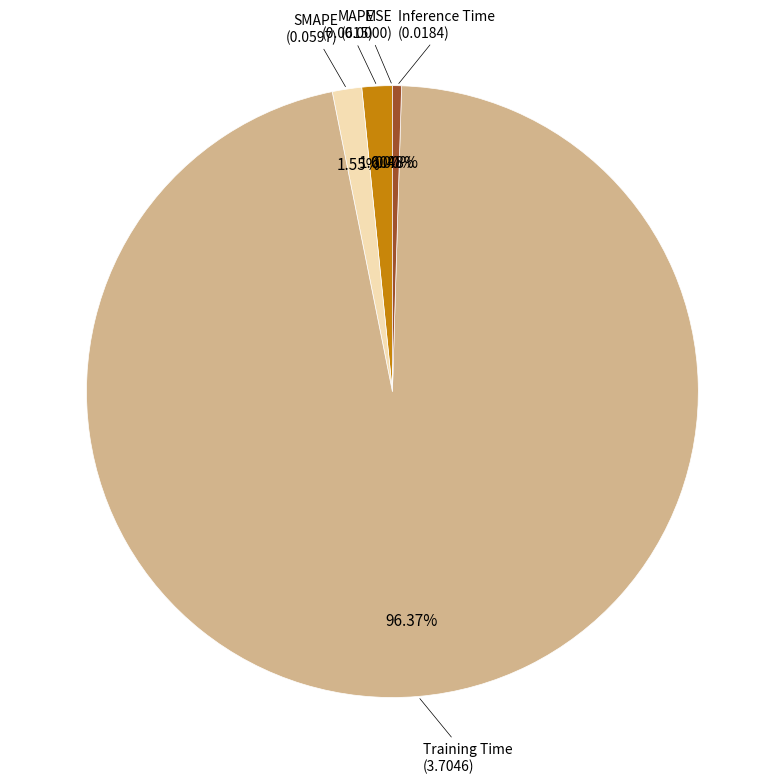

Rank the categories by value from lowest to highest.

MSE, Inference Time, SMAPE, MAPE, Training Time